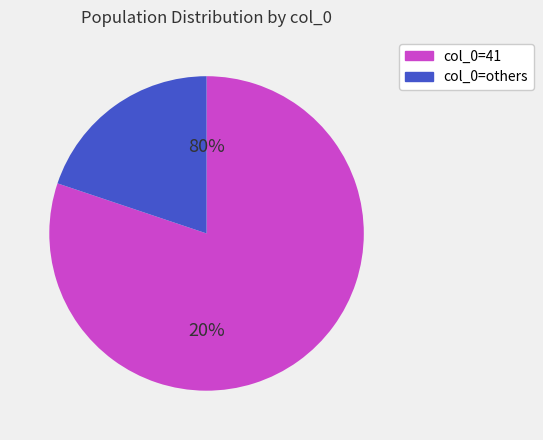

Does 3 account for over 50% of the chart?

No